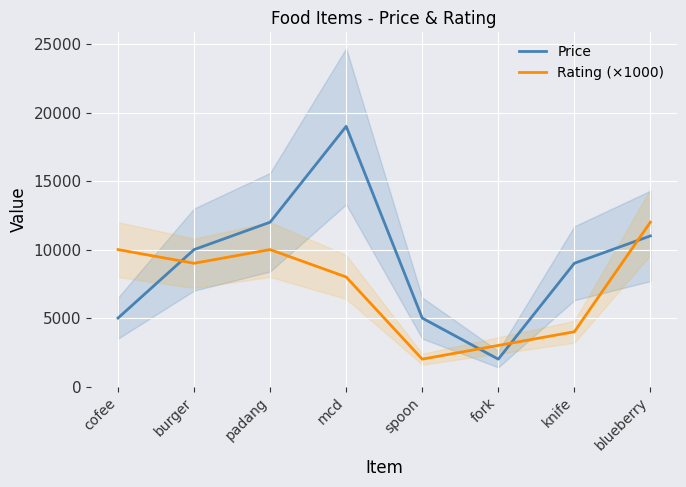

What is the value of the Rating (×1000) point at the 3rd from the left?

10000